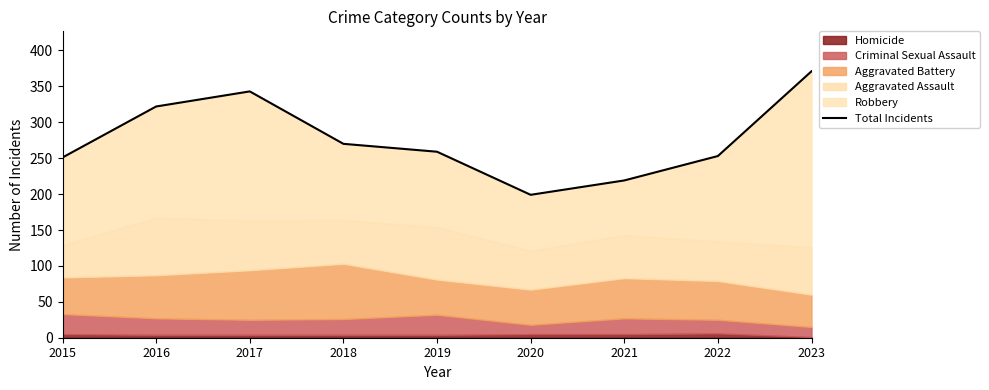

Which category has the lowest value across all series?

2020